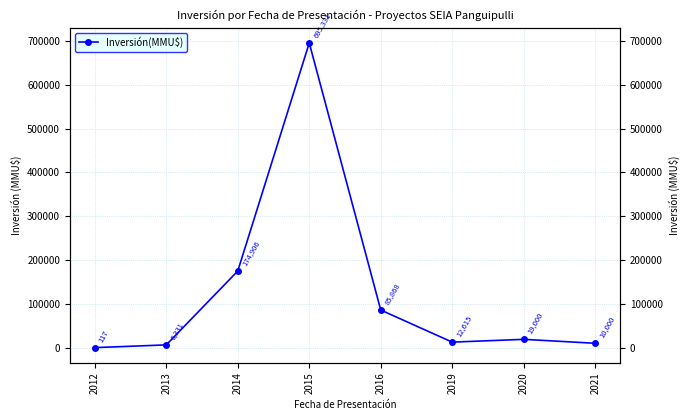

Rank the categories by value from lowest to highest.

2012, 2013, 2021, 2019, 2020, 2016, 2014, 2015